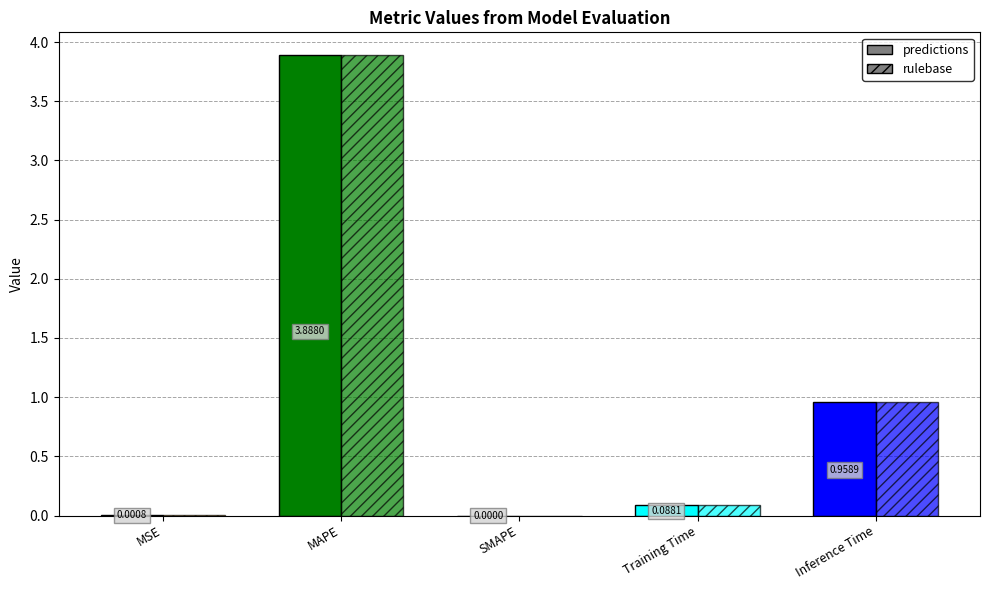

Reading left to right, extract all data points from this chart.

predictions: 0.0	3.9	0.0	0.1	1.0
rulebase: 0.0	3.9	0.0	0.1	1.0